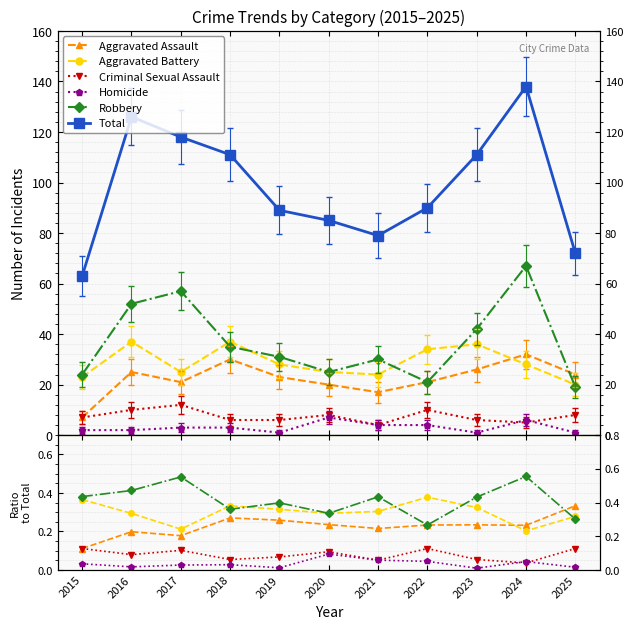

Between 2016 and 2019, which series saw the biggest shift?

Total